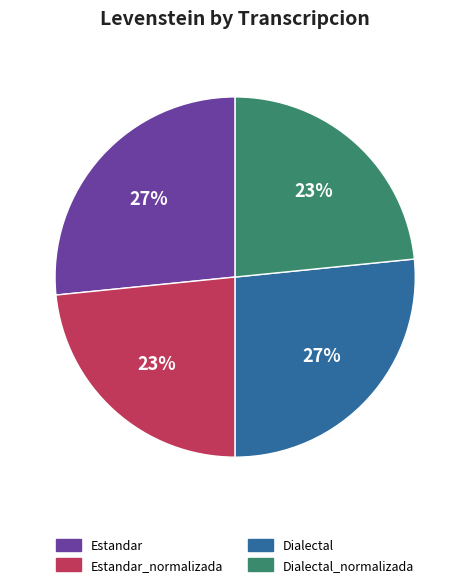

To the nearest percent, what percentage of the pie is Estandar_normalizada?

23%